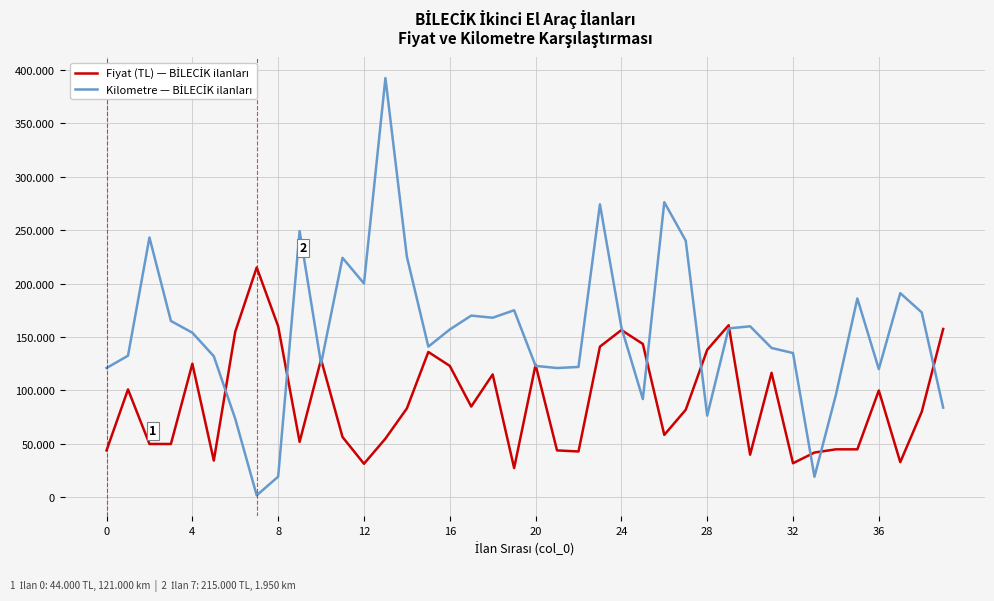

How many intersections are there between Kilometre — BİLECİK ilanları and Fiyat (TL) — BİLECİK ilanları?

13